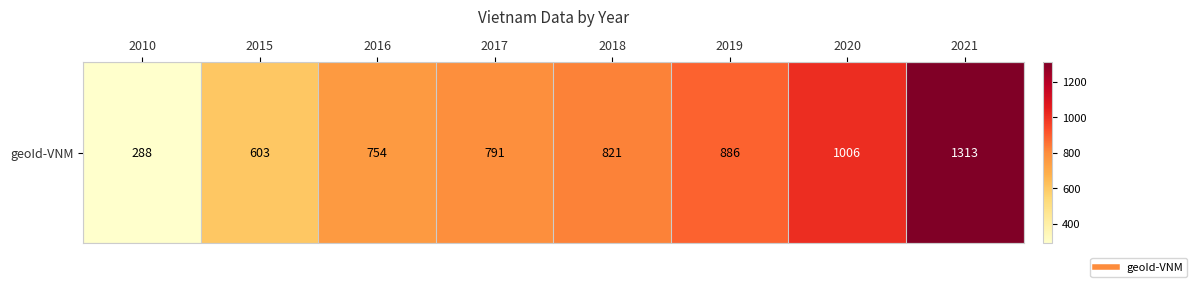

What value does the data have at 2019, to the nearest 50?

900